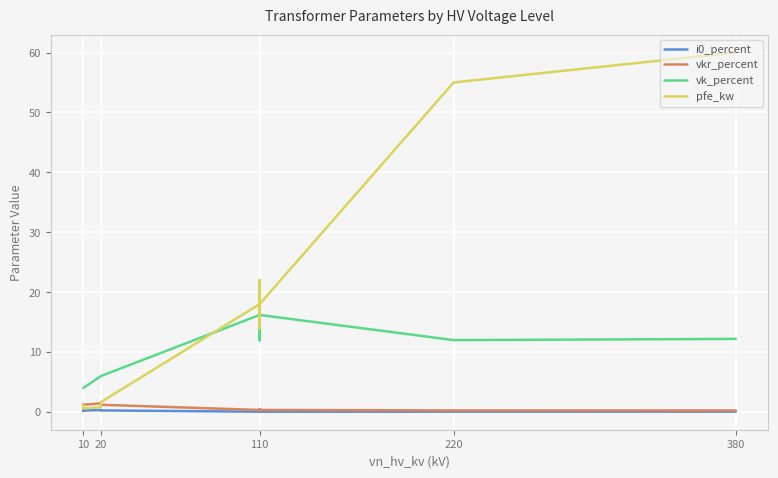

List the series in order of their peak value, highest first.

pfe_kw, vk_percent, vkr_percent, i0_percent